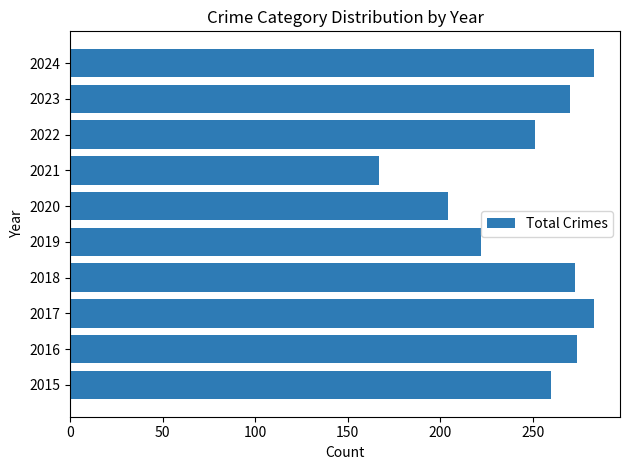

True or false: the data shows 260 at 2015.

True